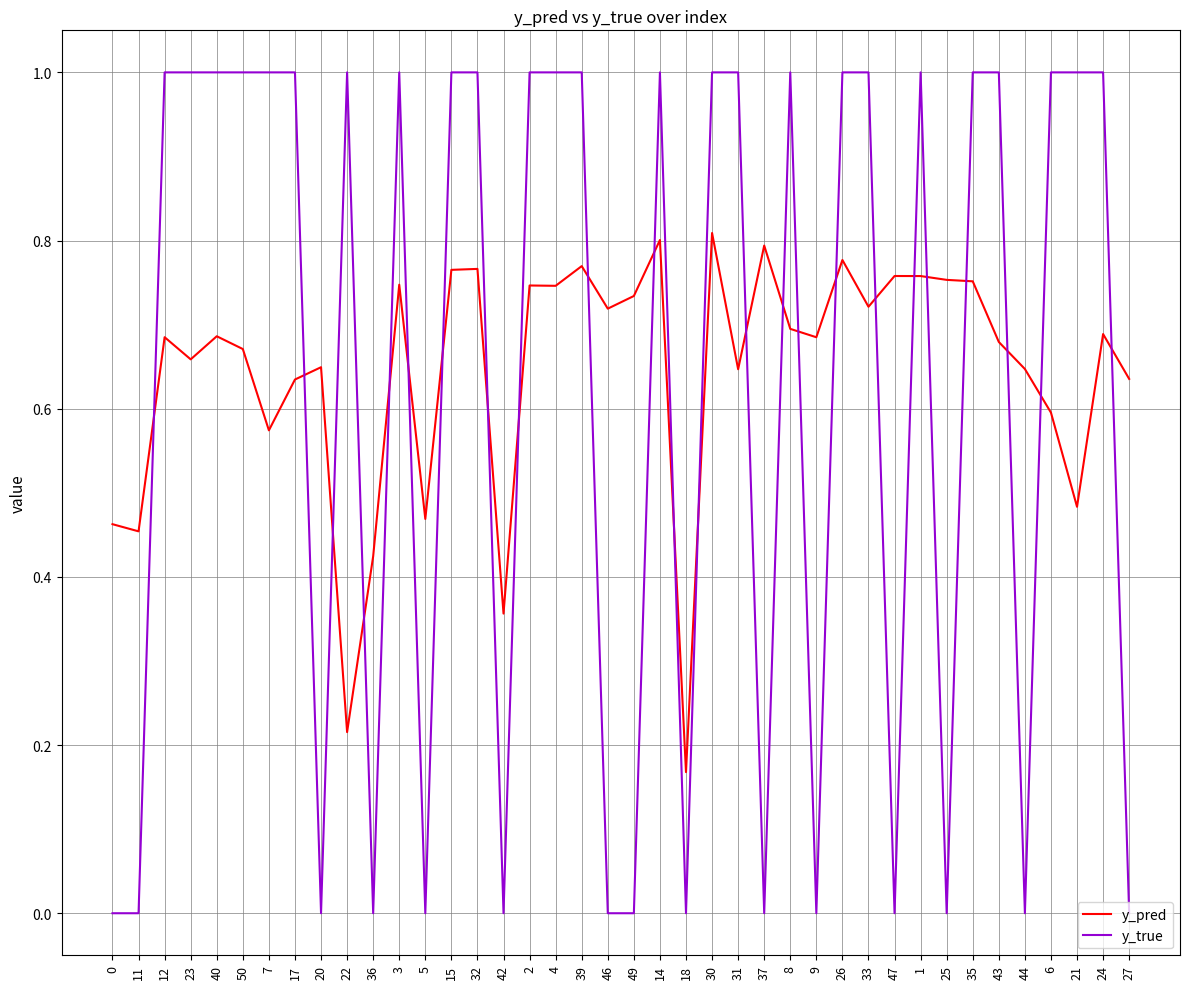

What is the difference between the second highest and second lowest values in the y_true series?

1.0